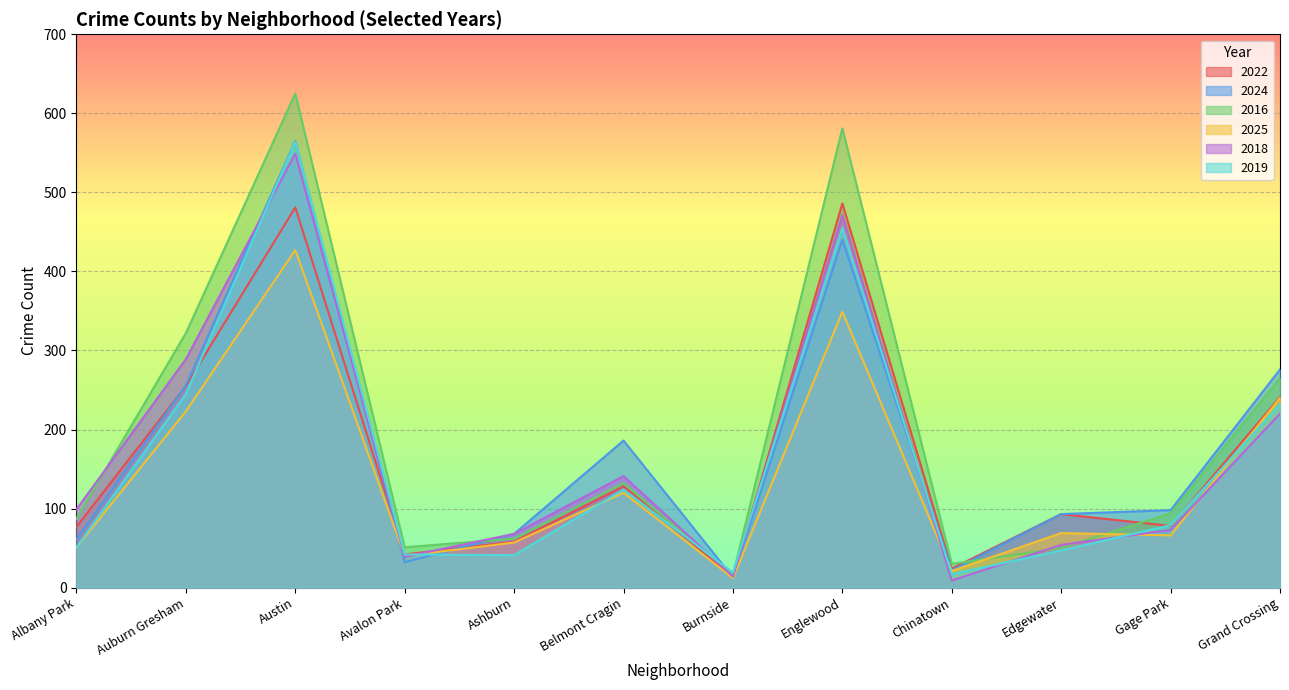

True or false: 2019 and 2016 cross at least once.

True